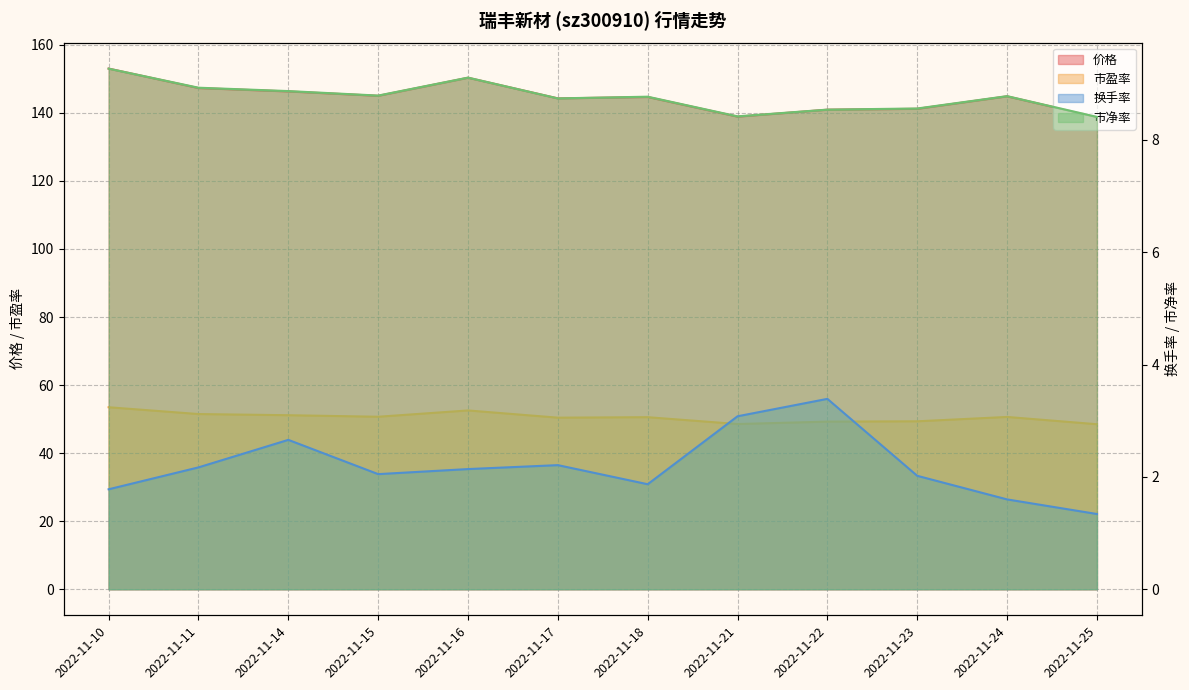

In 市净率, how many points are higher than both neighbors (excluding endpoints)?

3